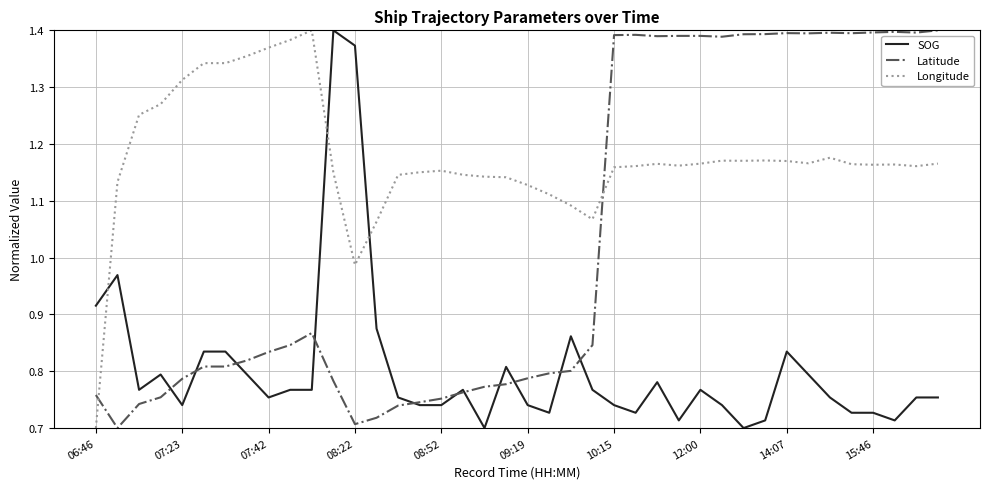

Which series has the largest total across all categories?

Longitude